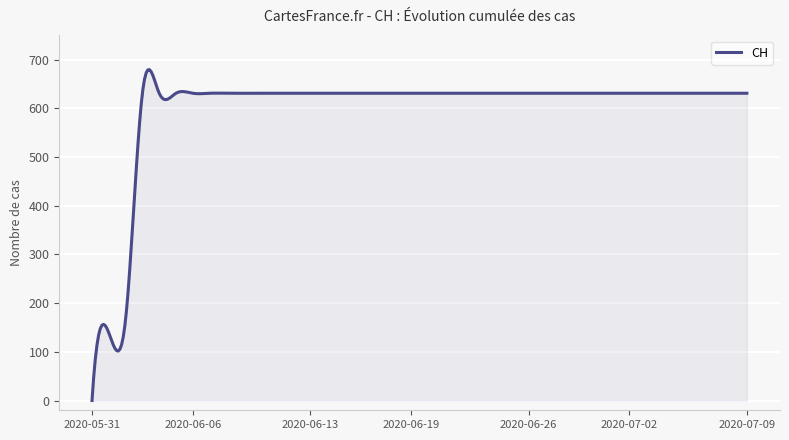

What is the maximum value shown in the chart?

679.5